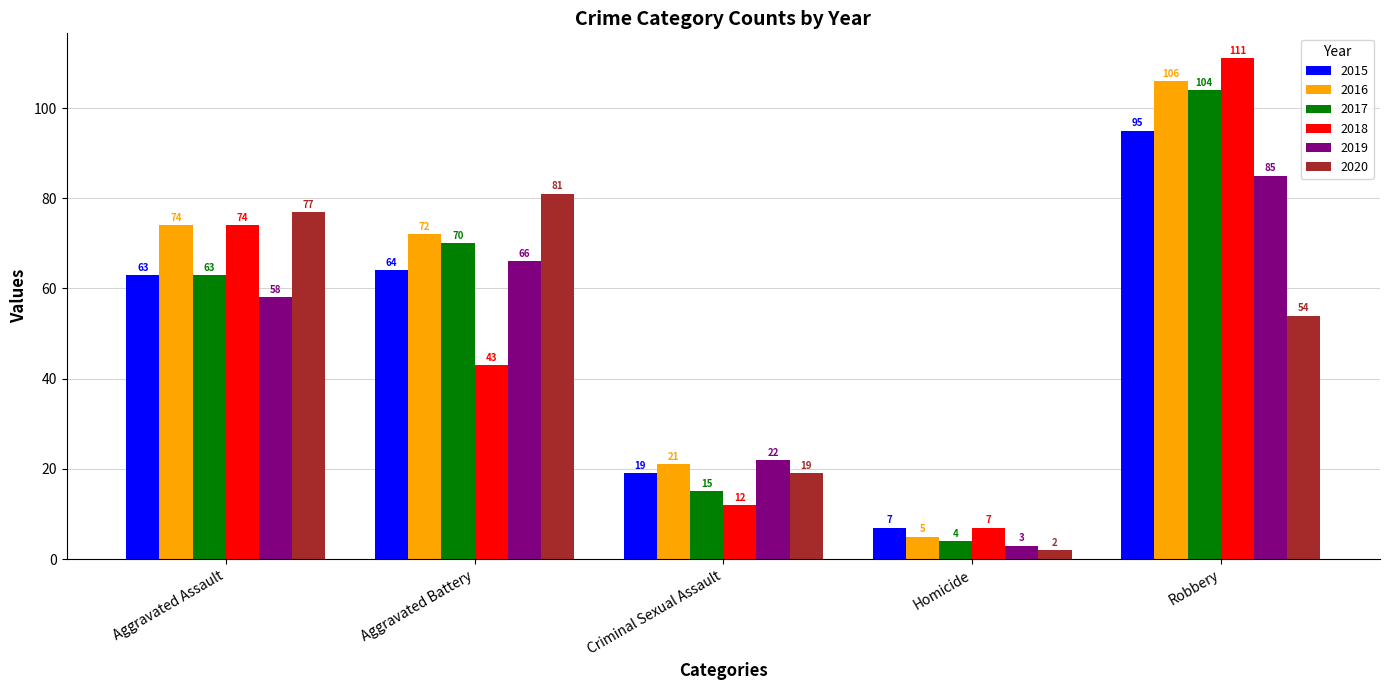

How many categories are shown in the chart?

5